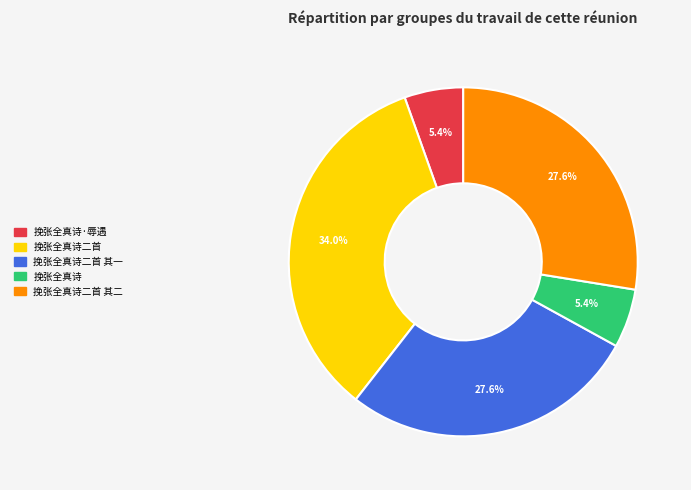

How many segments does this pie chart have?

5